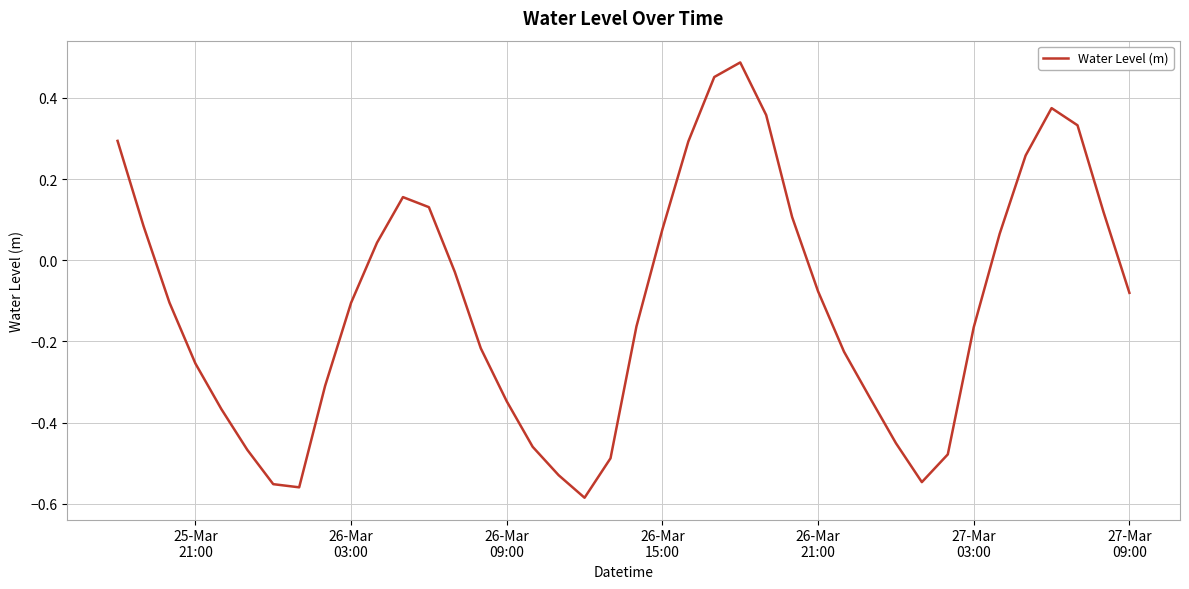

What is the difference between the maximum and minimum values?

1.1